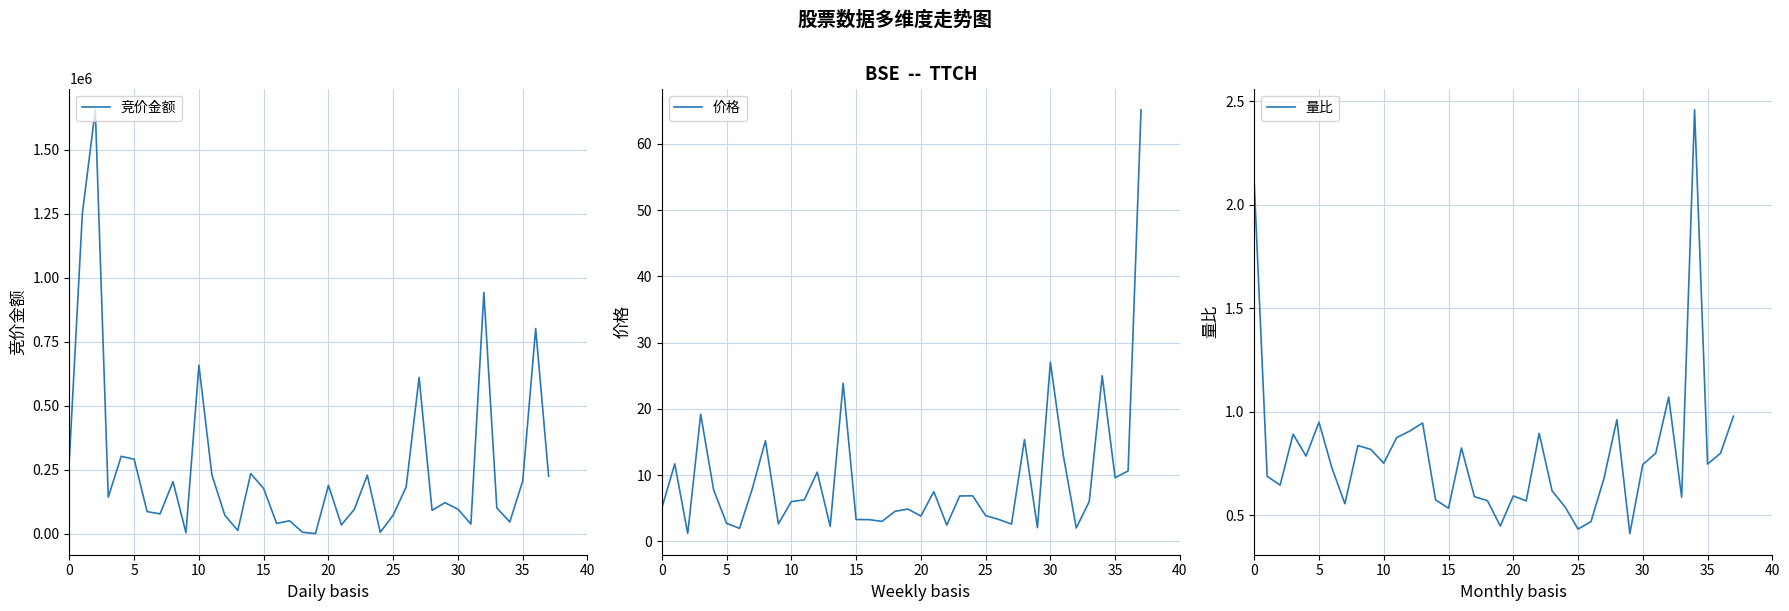

What are all the series names shown in the legend?

竞价金额, 价格, 量比